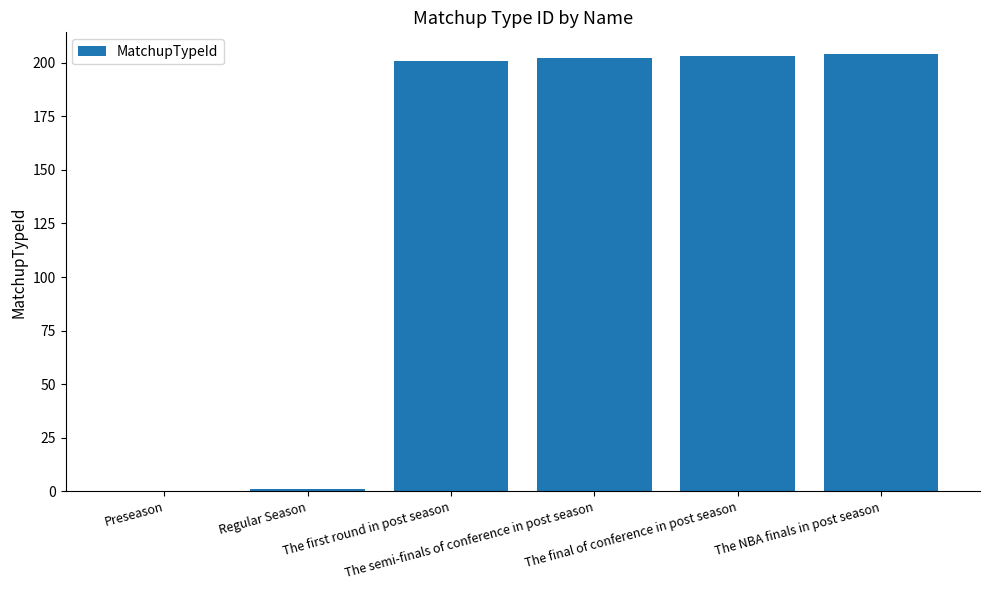

Read the value at The first round in post season.

201